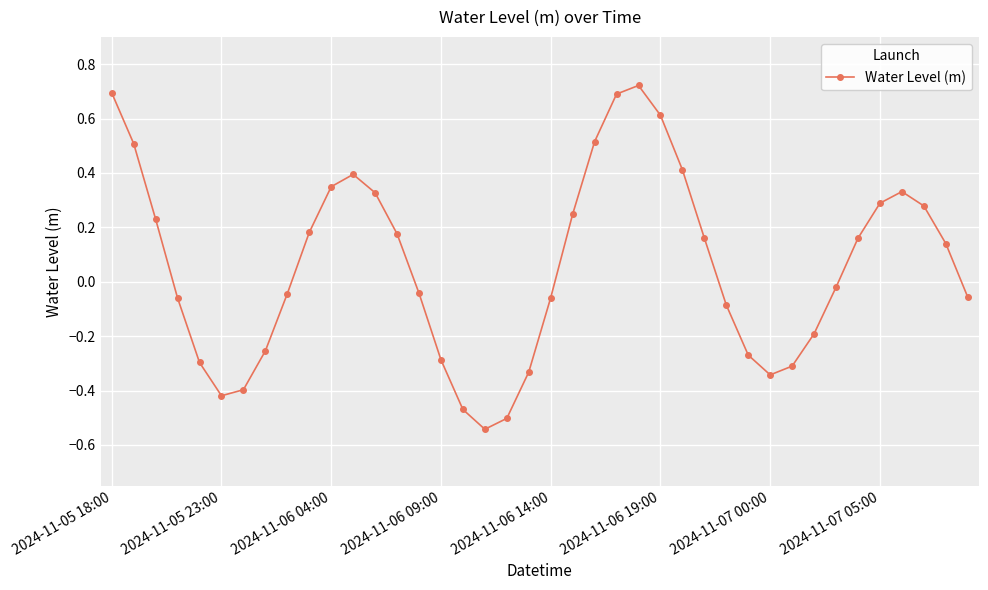

What is the difference between the second highest and minimum values?

1.2